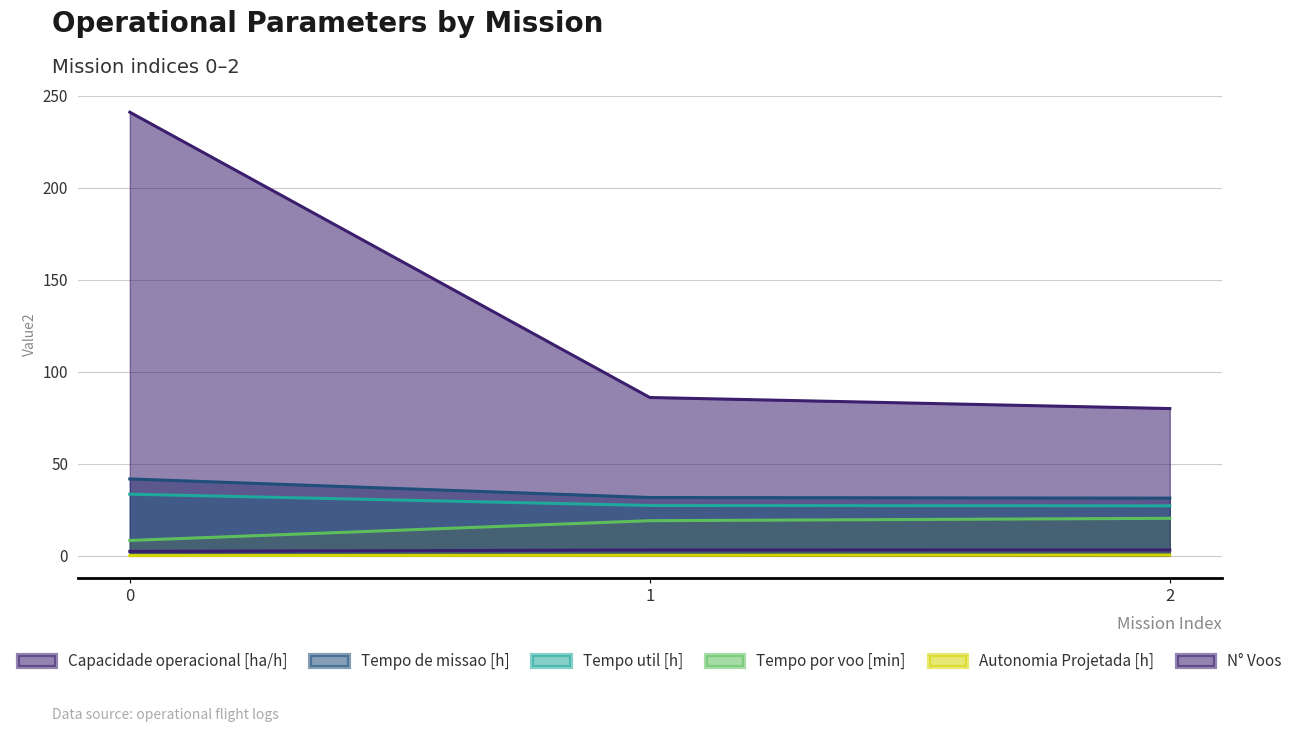

What are all the series names shown in the legend?

Capacidade operacional [ha/h], Tempo de missao [h], Tempo util [h], Tempo por voo [min], Autonomia Projetada [h], N° Voos